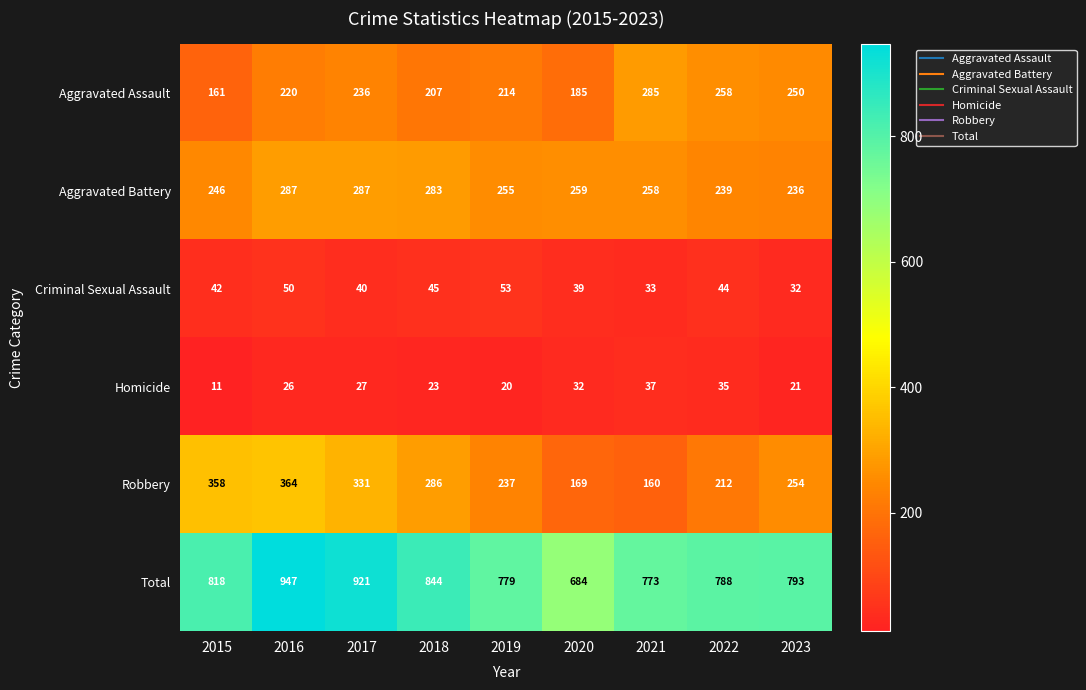

What is the difference between the second highest and second lowest values in the Homicide series?

15